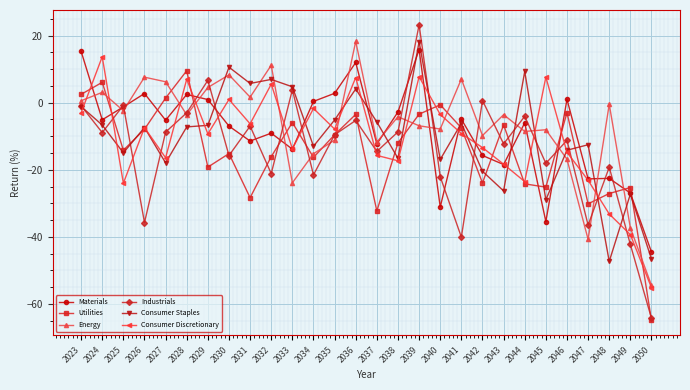

What is the value of the Consumer Discretionary point at the 4th from the left?

-7.4